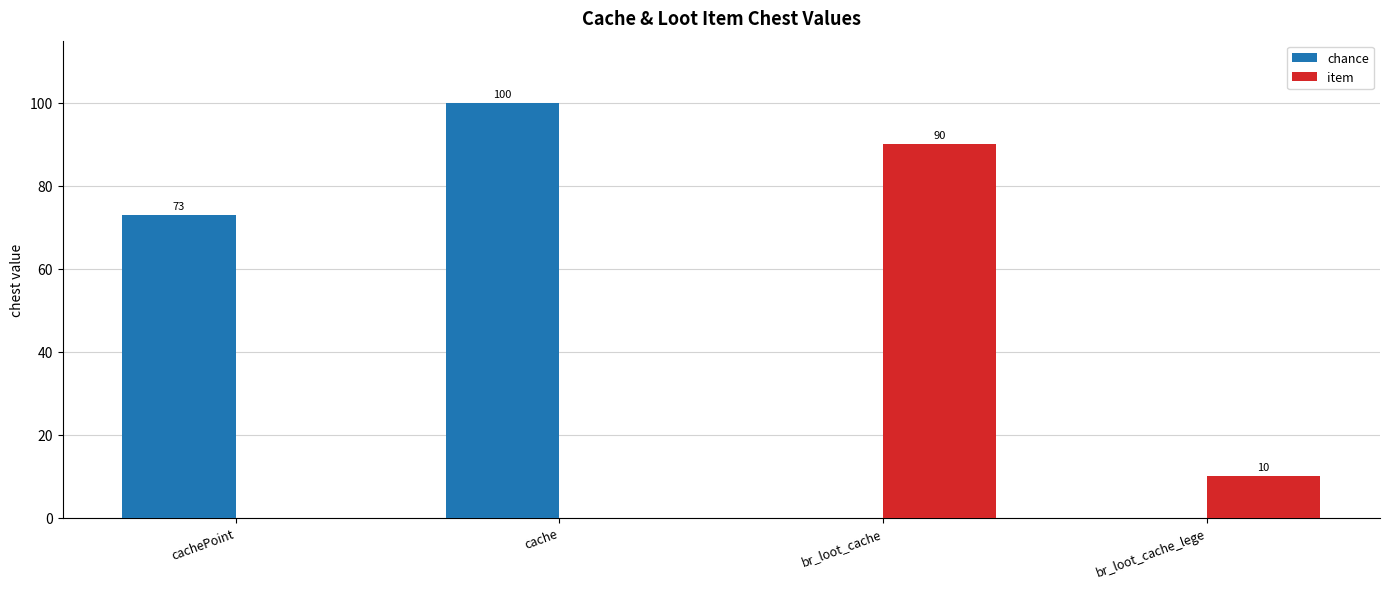

Read the chance value at cache, to the nearest 10.

100